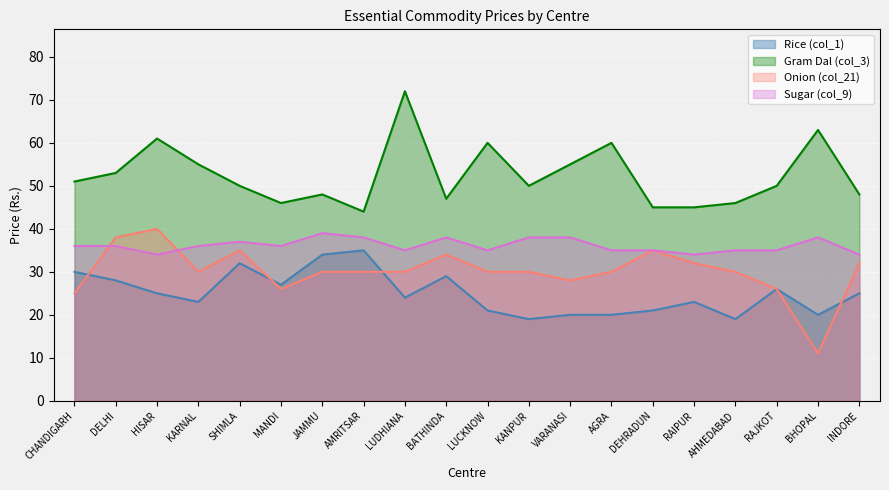

At how many categories does at least one series exceed 27?

20